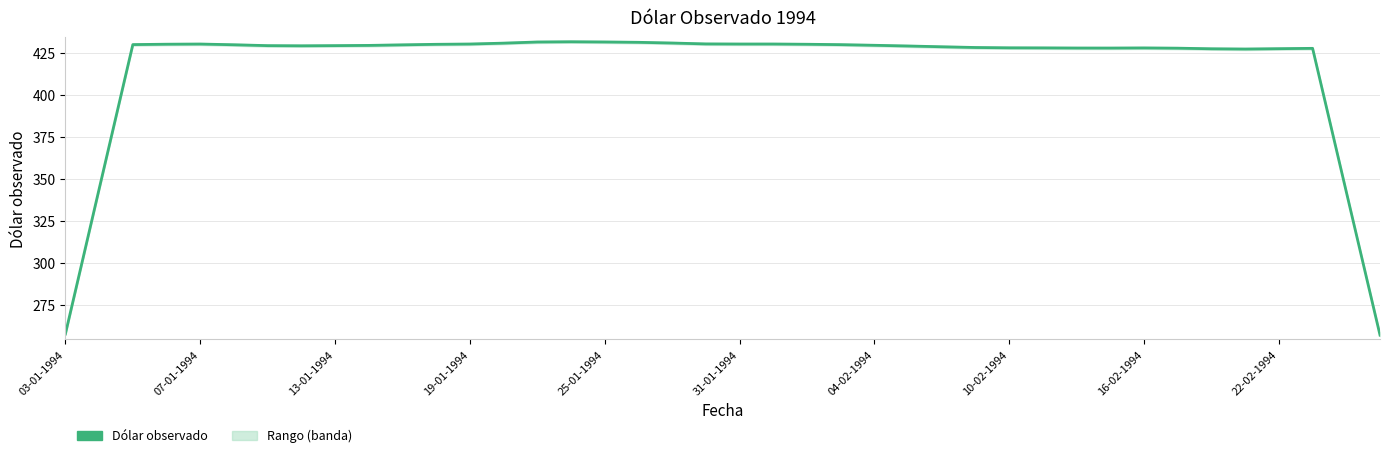

What is the smallest value displayed?

257.0